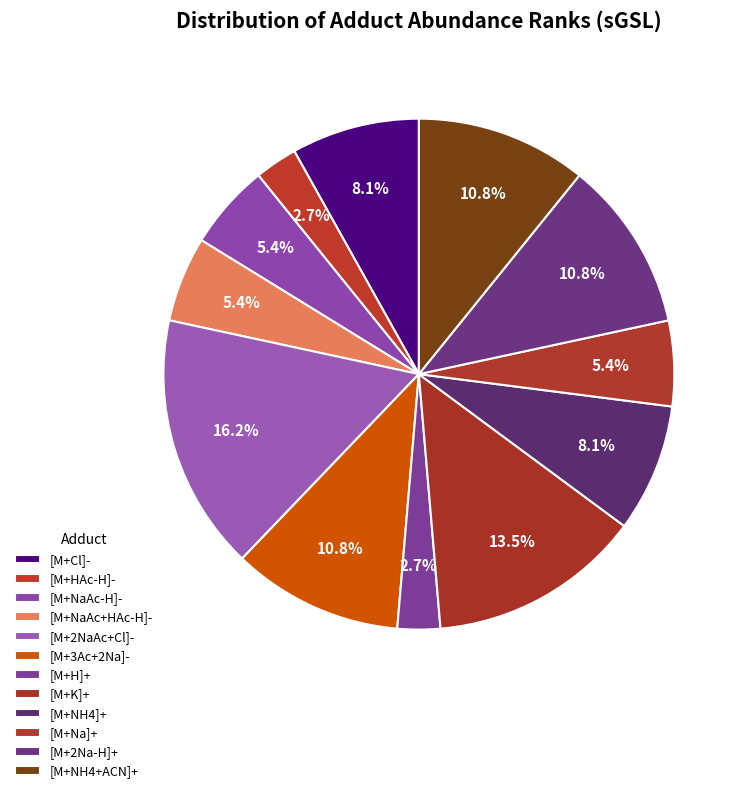

How much of the chart is everything except [M+HAc-H]-?

97.3%